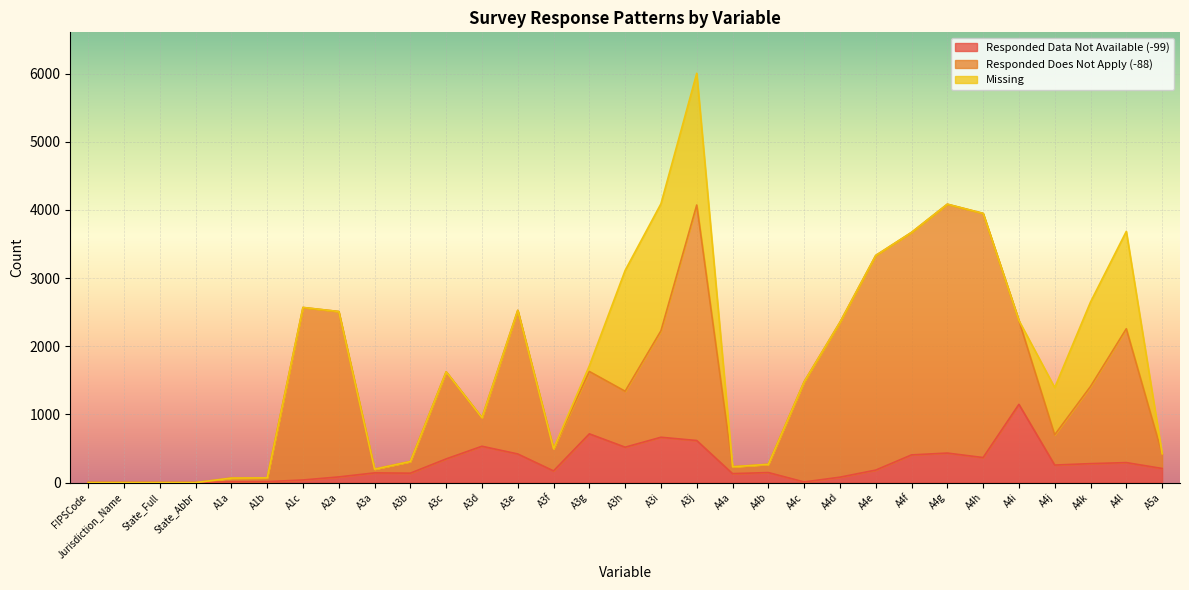

How many data points in Responded Data Not Available (-99) are above 183?

15